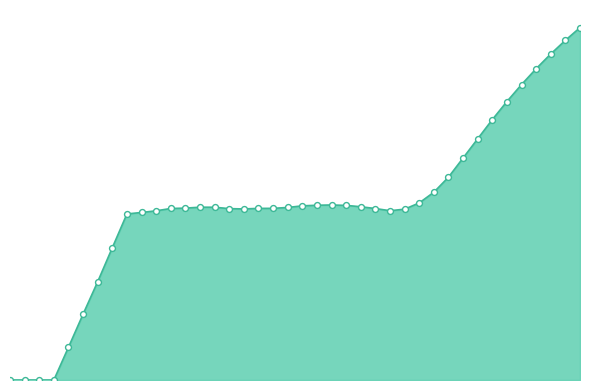

Is the value of Depu (tons) at 2036 greater than the value of Nat (tons) at 2021?

No